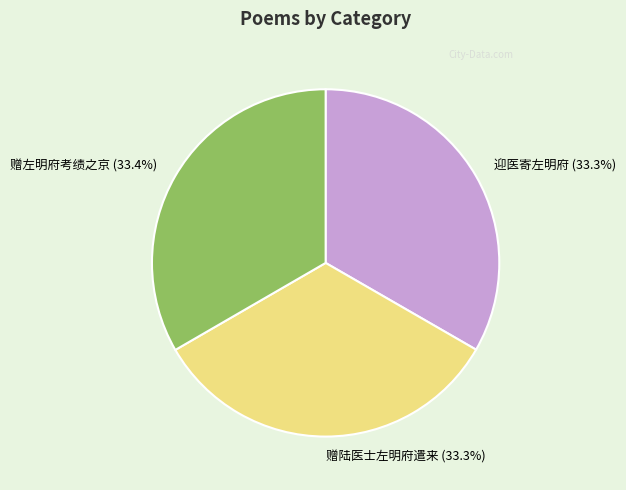

Is there a majority slice in this chart?

No